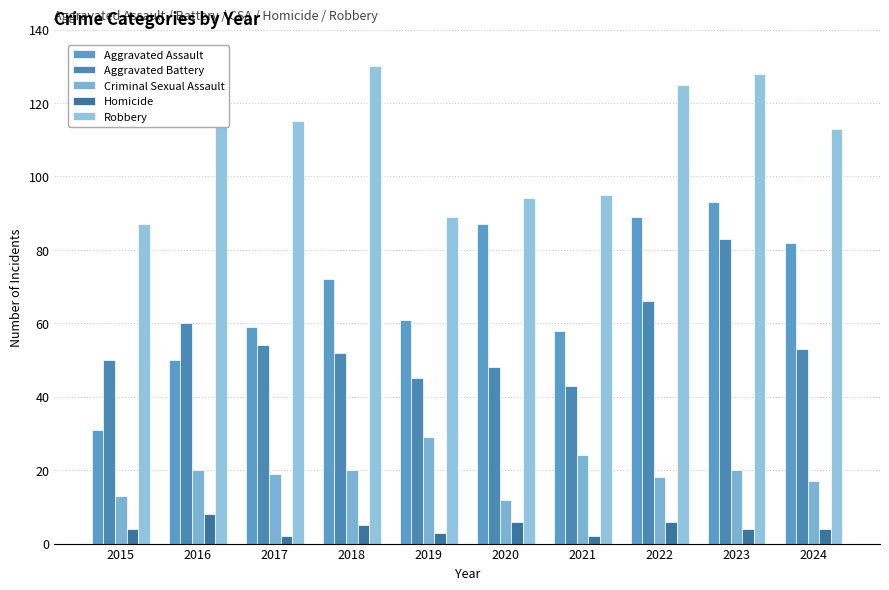

What is the difference between the second highest and minimum values in the Aggravated Assault series?

58